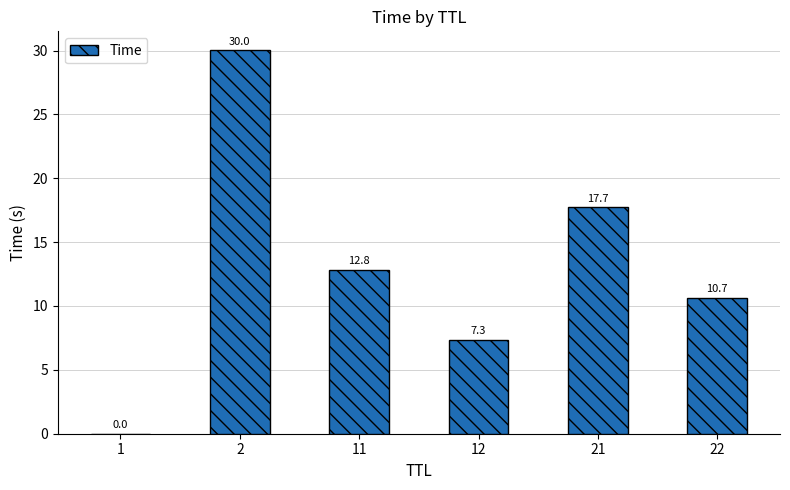

What is the maximum value shown in the chart?

30.0